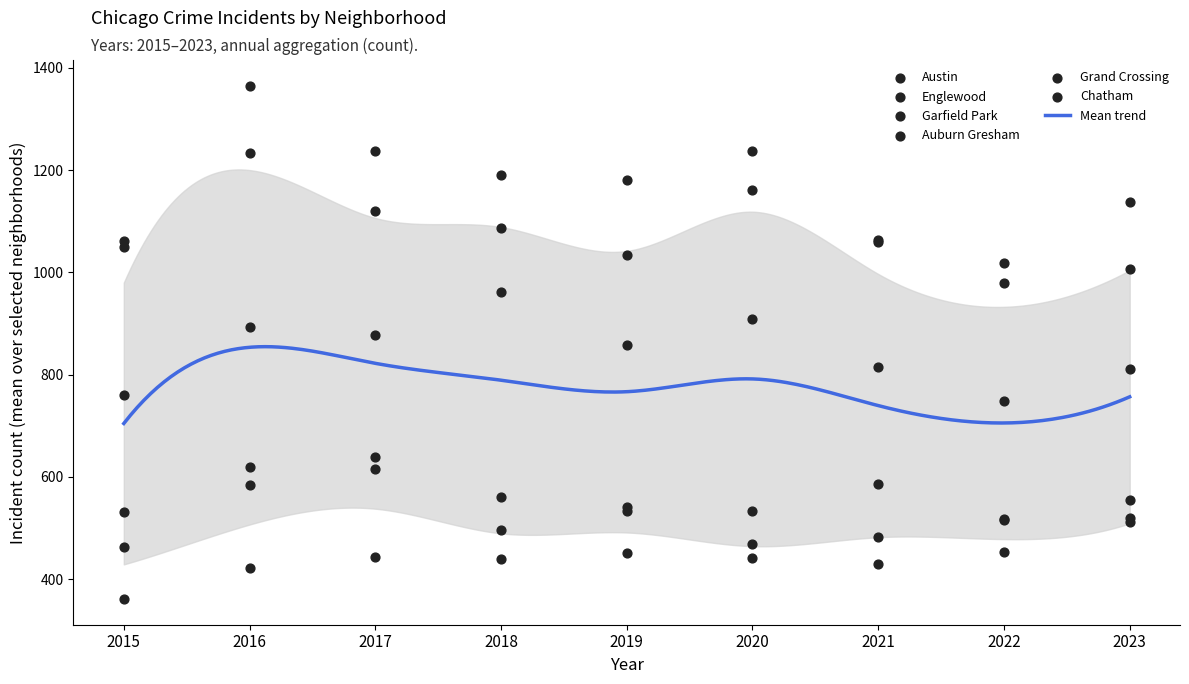

Which series reaches the minimum Y coordinate?

Chatham